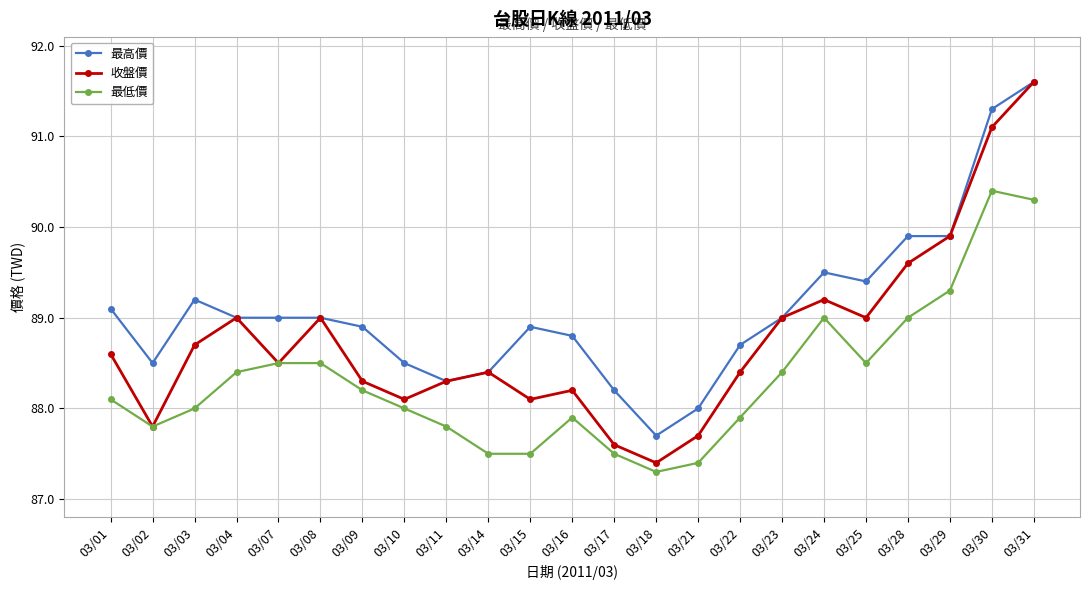

Where does the 收盤價 series first go above 88?

03/01